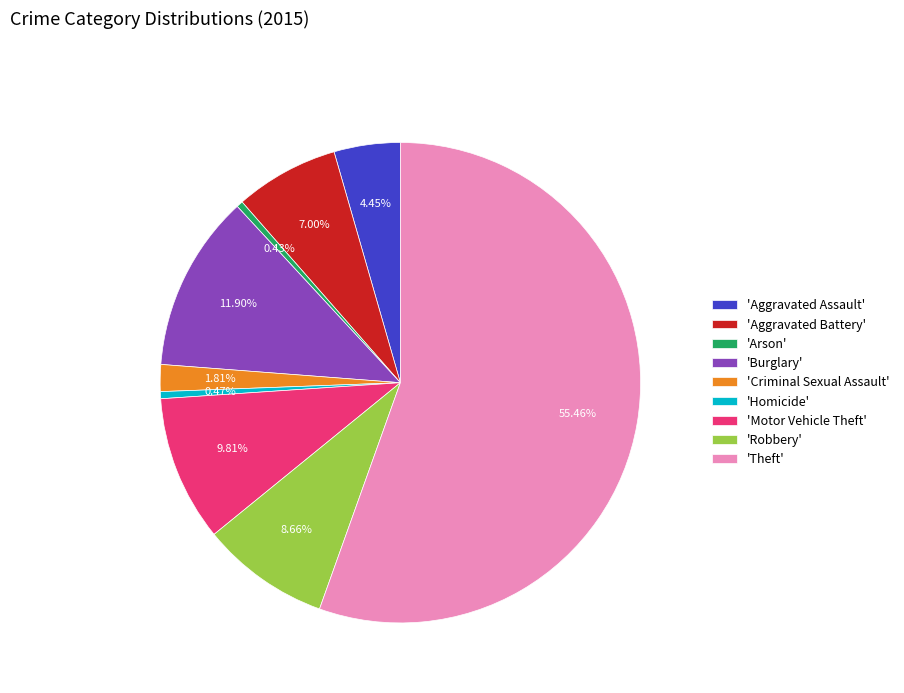

Is the sum of 'Burglary' and 'Motor Vehicle Theft' greater than half?

No